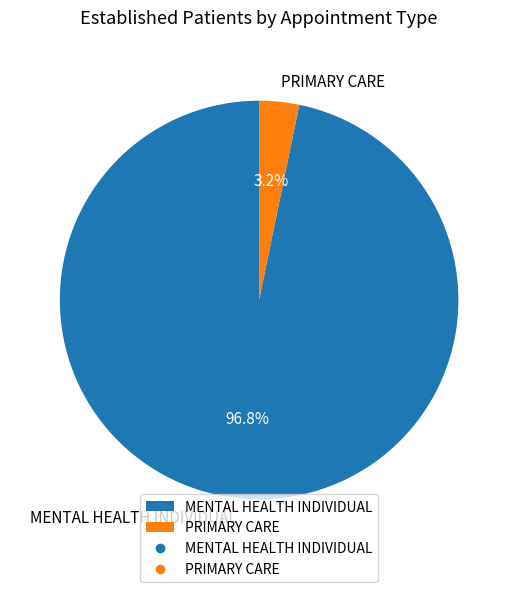

Combined, what portion of the pie is MENTAL HEALTH INDIVIDUAL and PRIMARY CARE?

100.0%